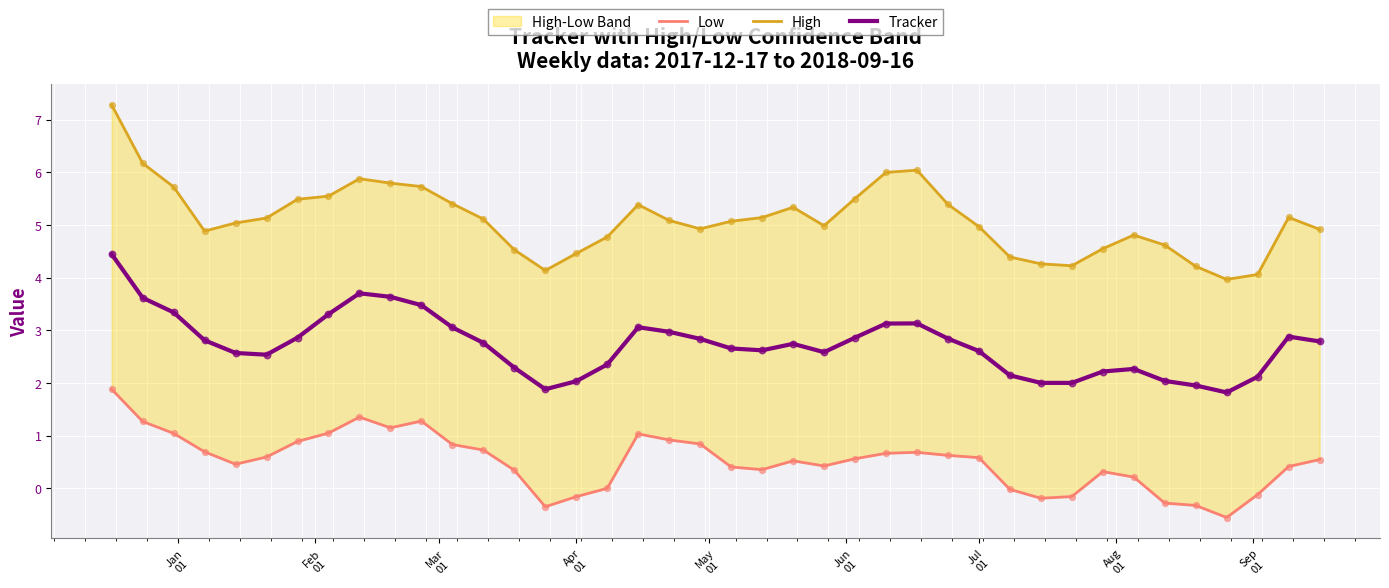

Which series has the widest spread of Y values?

High